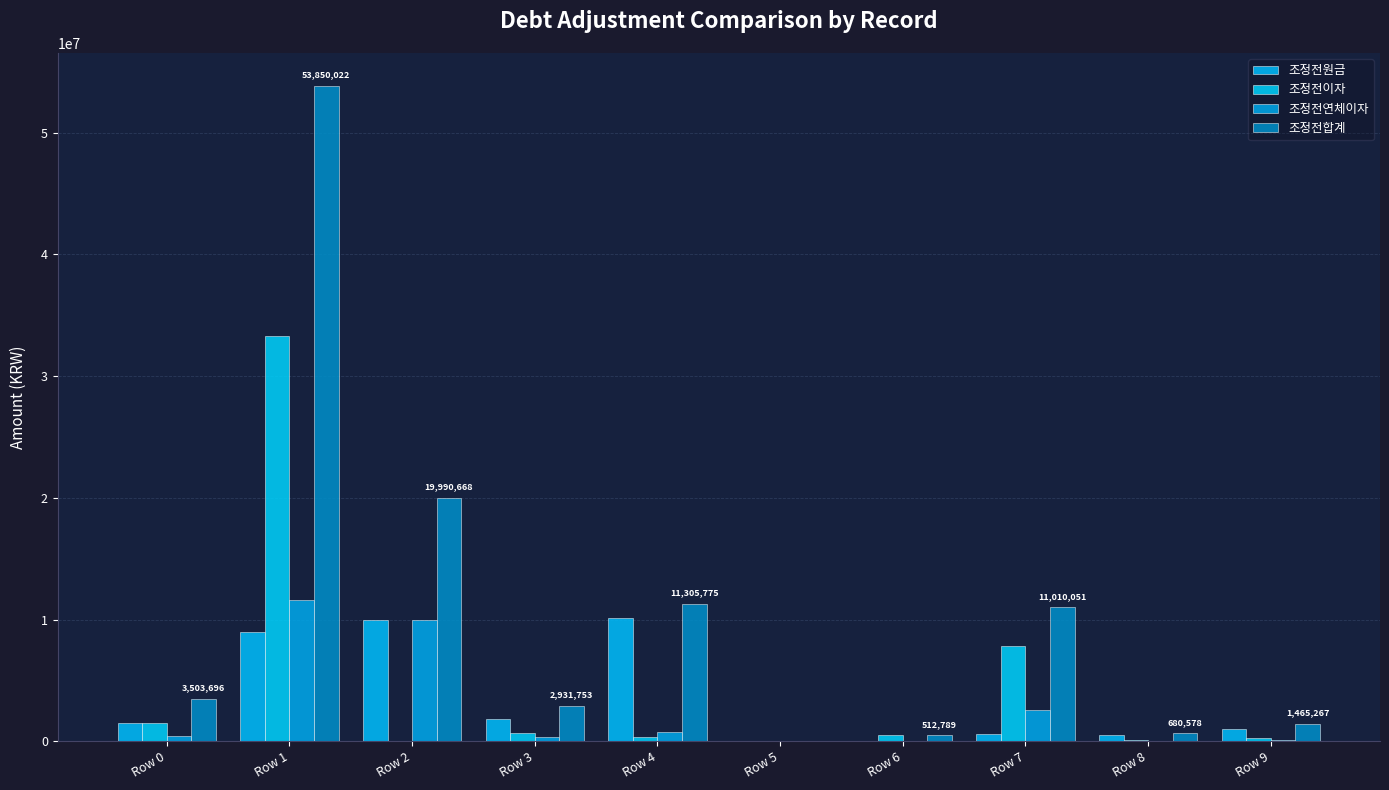

True or false: 조정전원금 has a value of 1545646 at Row 0.

True